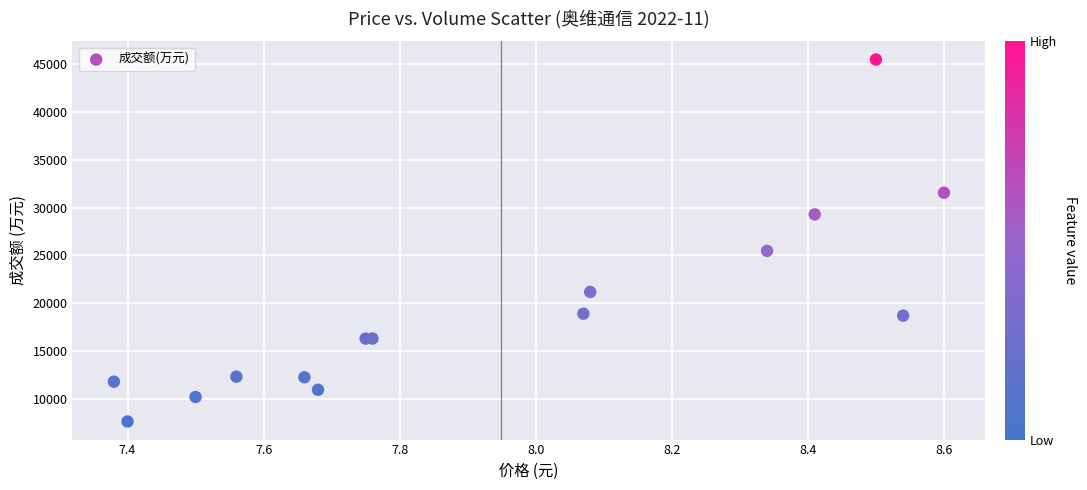

What Y value in the scatter plot is closest to 26548?

25463